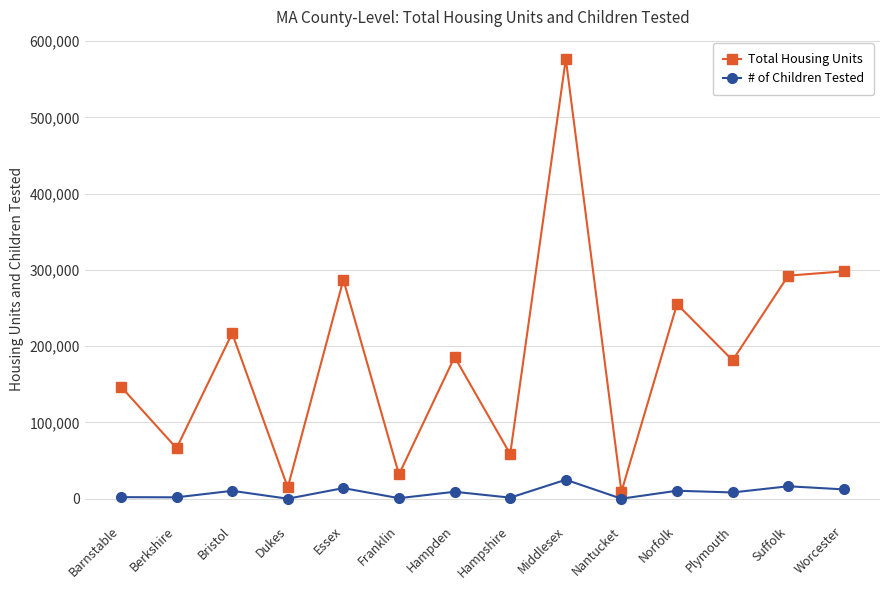

Does the chart display data point markers on the line(s)?

Yes